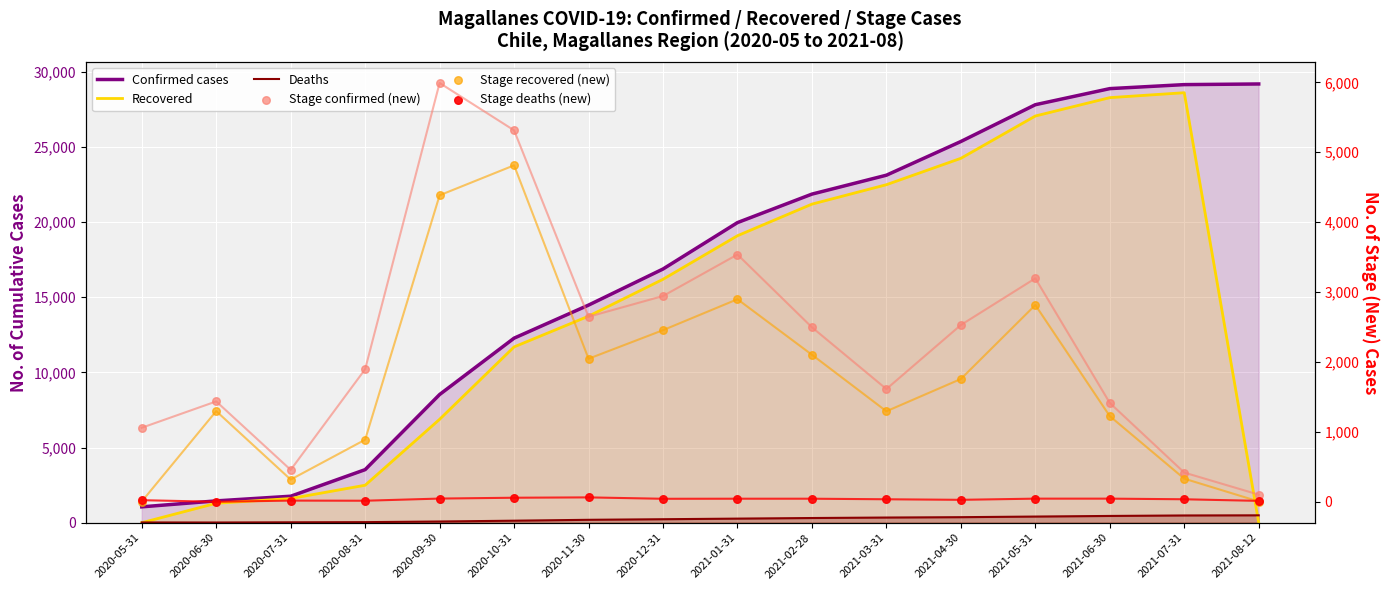

What are all the series names shown in the legend?

Confirmed cases, Recovered, Deaths, Stage confirmed (new), Stage recovered (new), Stage deaths (new)